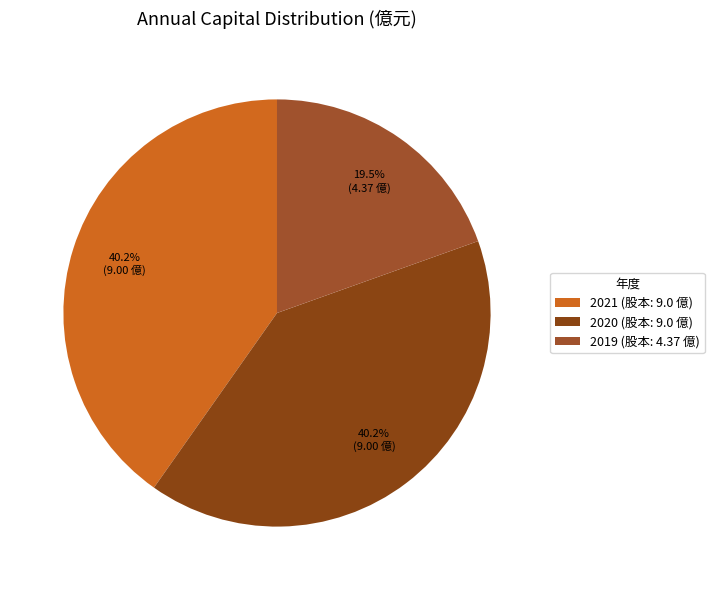

True or false: 2021 accounts for 46% of the total.

False